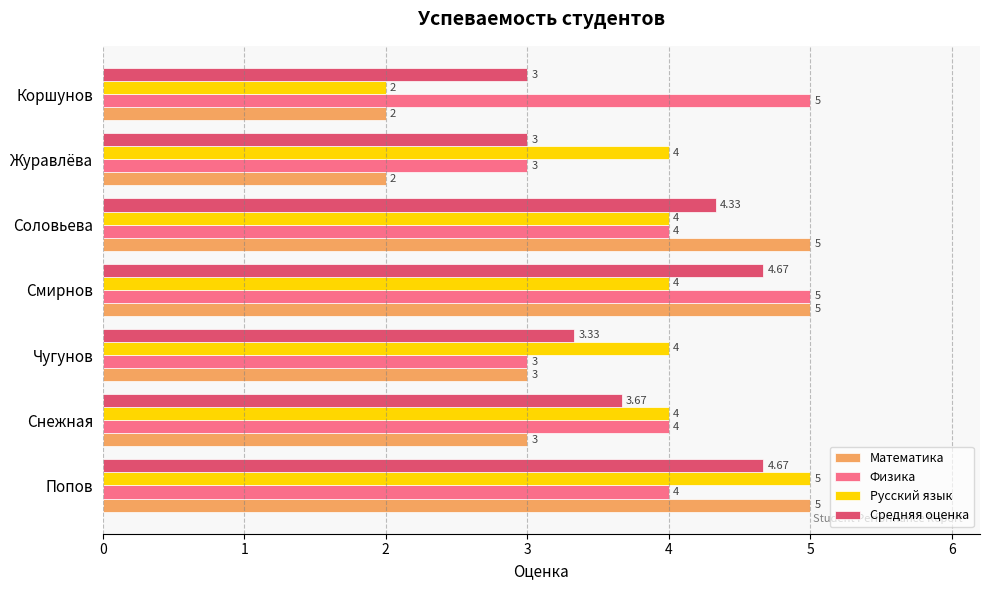

What is the difference between the maximum and second lowest values in the Математика series?

3.0